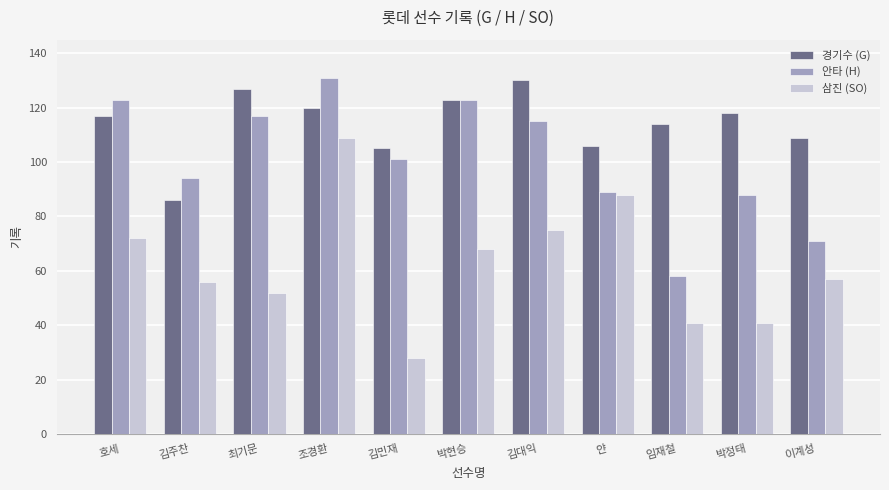

What is the average value of the 경기수 (G) series?

114